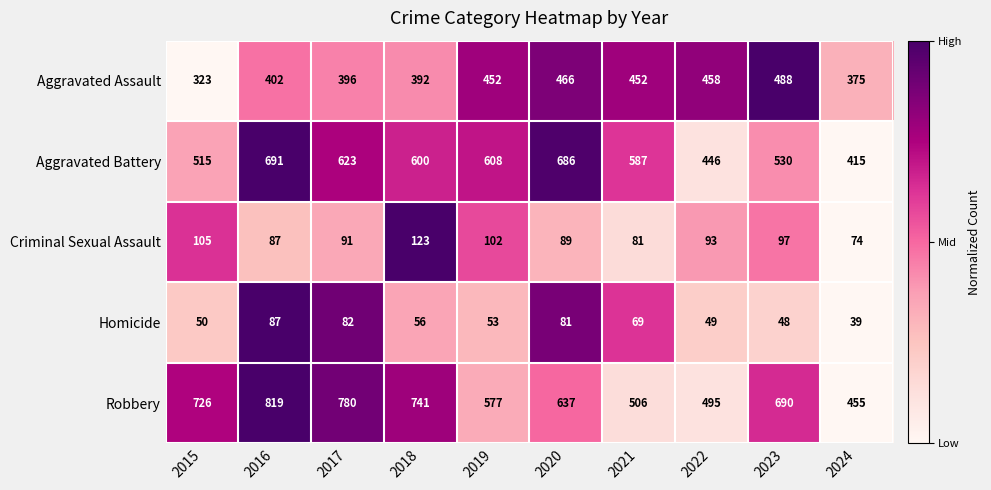

The value of Criminal Sexual Assault at 2021 is 81. True or false?

True